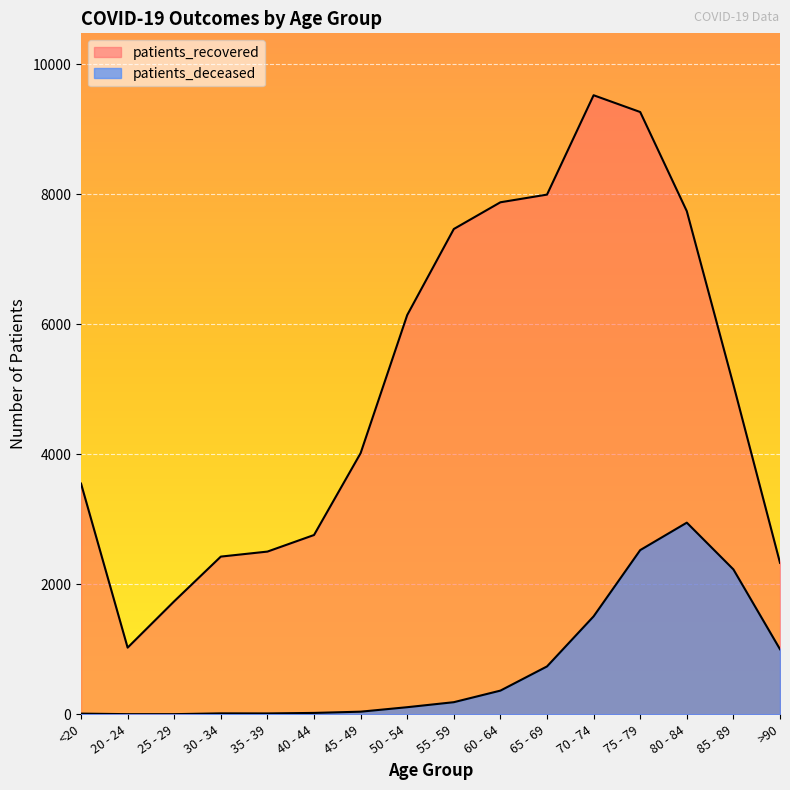

Which series changed the most between 55 - 59 and 65 - 69?

patients_deceased